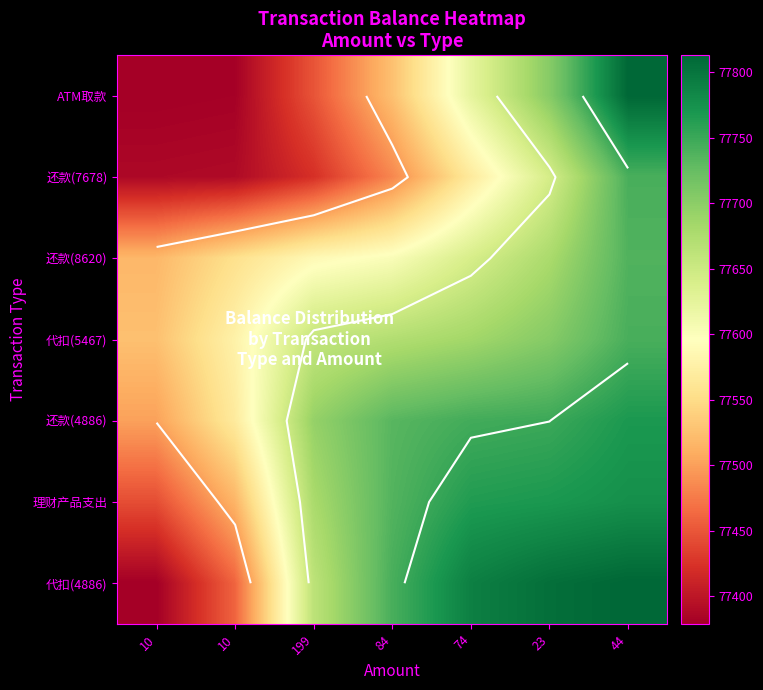

How many data points does each series have?

7